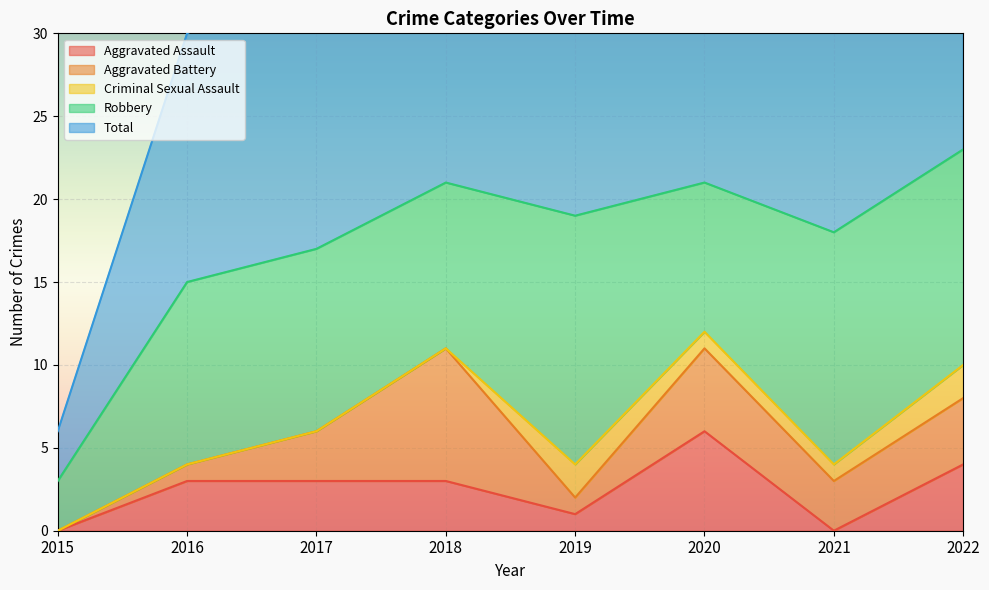

Reading right to left, extract all data points from this chart.

Aggravated Assault: 4	0	6	1	3	3	3	0
Aggravated Battery: 4	3	5	1	8	3	1	0
Criminal Sexual Assault: 2	1	1	2	0	0	0	0
Robbery: 13	14	9	15	10	11	11	3
Total: 23	18	21	20	21	17	15	3